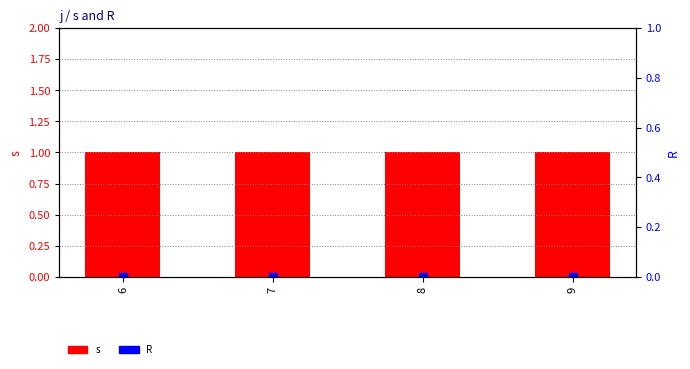

True or false: R has a value of 0 at 7.

True